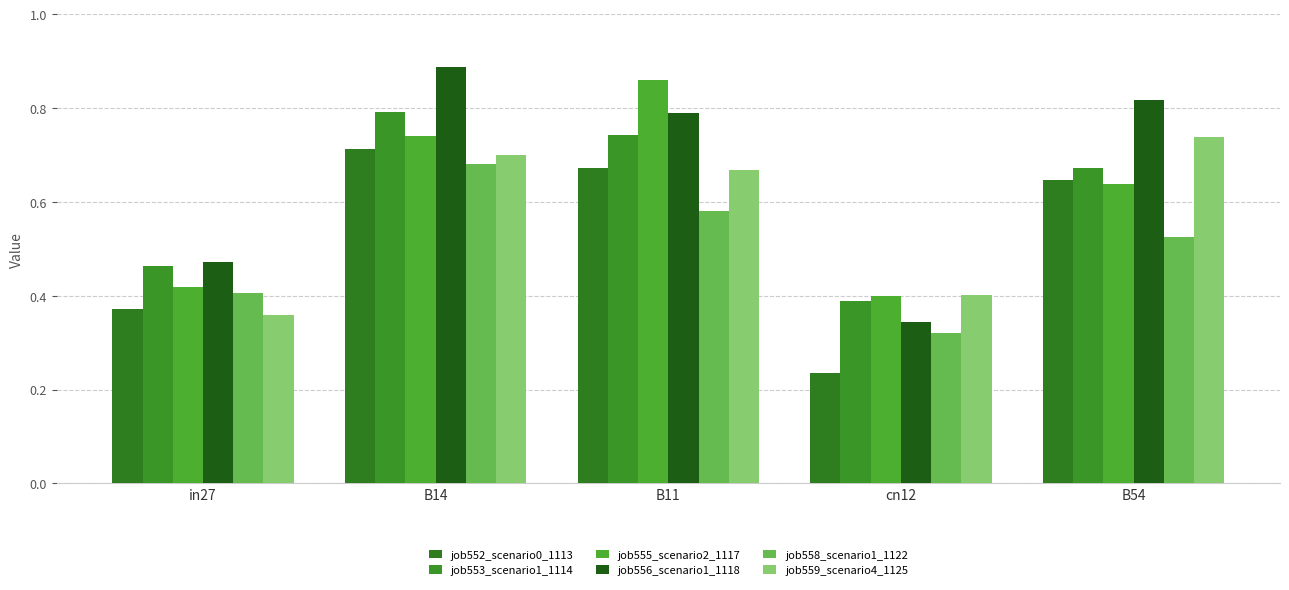

Does the chart contain any negative values?

No